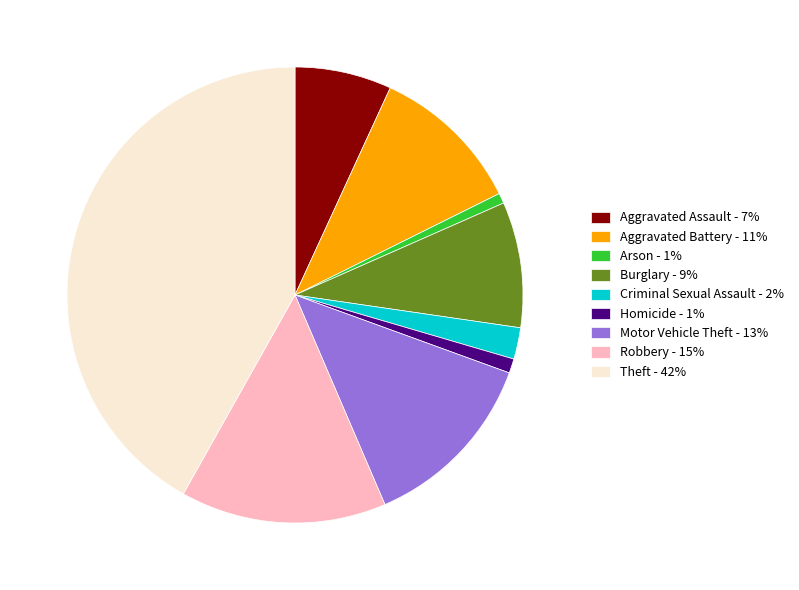

Which slice is the largest?

Theft